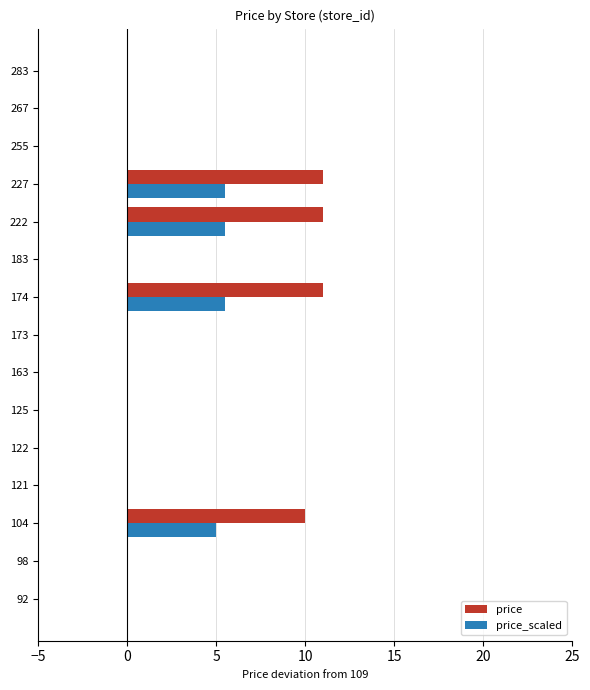

What is the highest value of the price series?

11.0